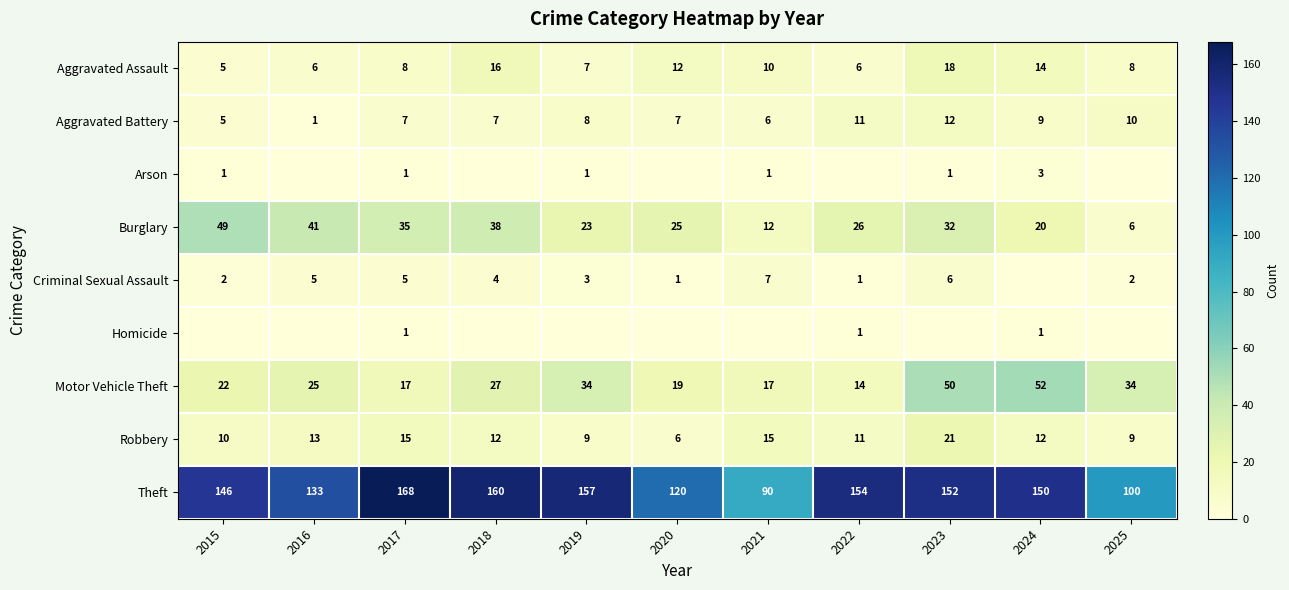

What is the difference between the second highest and minimum values in the Robbery series?

9